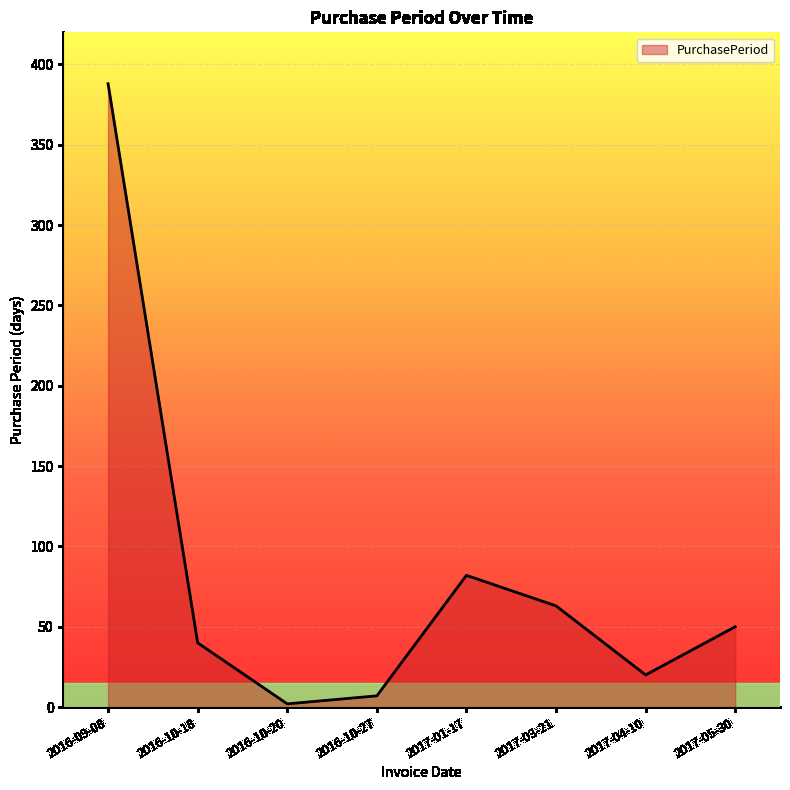

How many series are shown in this chart?

1